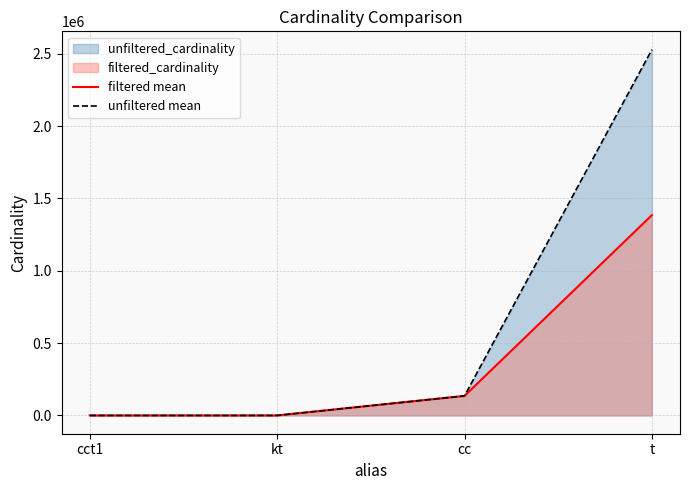

Reading left to right, transcribe all the data shown in this chart.

filtered mean: cct1=1	kt=1	cc=135086	t=1384626
unfiltered mean: cct1=4	kt=7	cc=135086	t=2528312